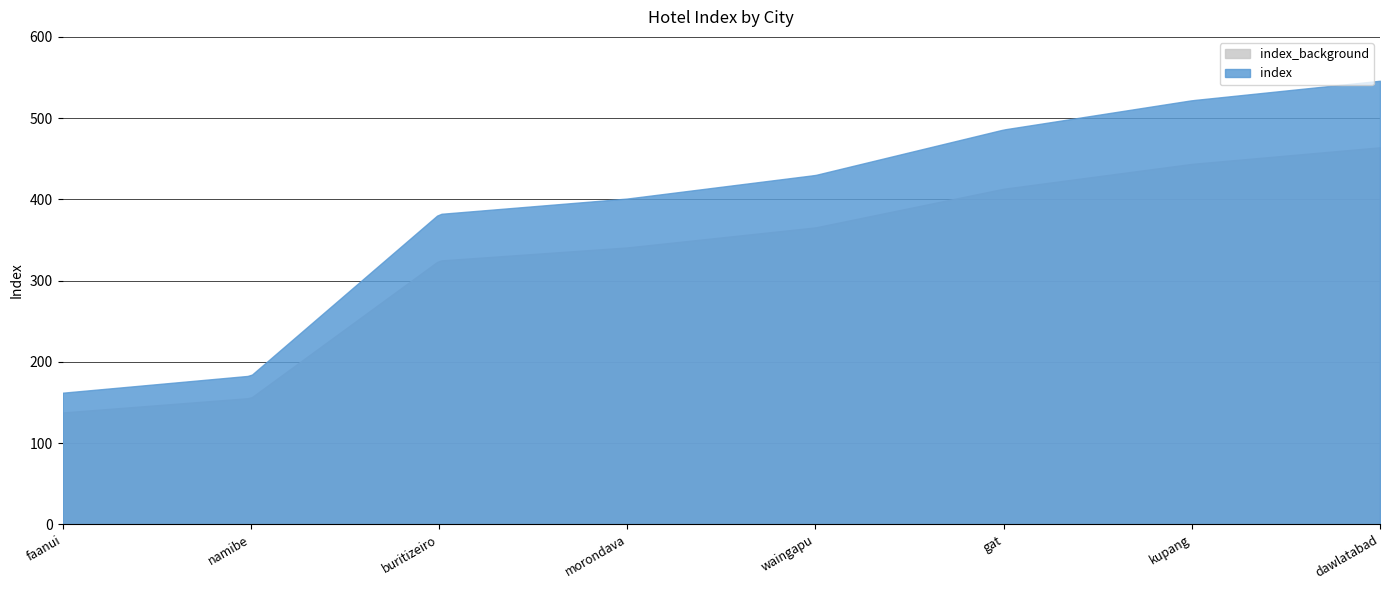

Reading left to right, transcribe all the data shown in this chart.

faanui=162	namibe=183	buritizeiro=382	morondava=401	waingapu=430	gat=486	kupang=522	dawlatabad=546